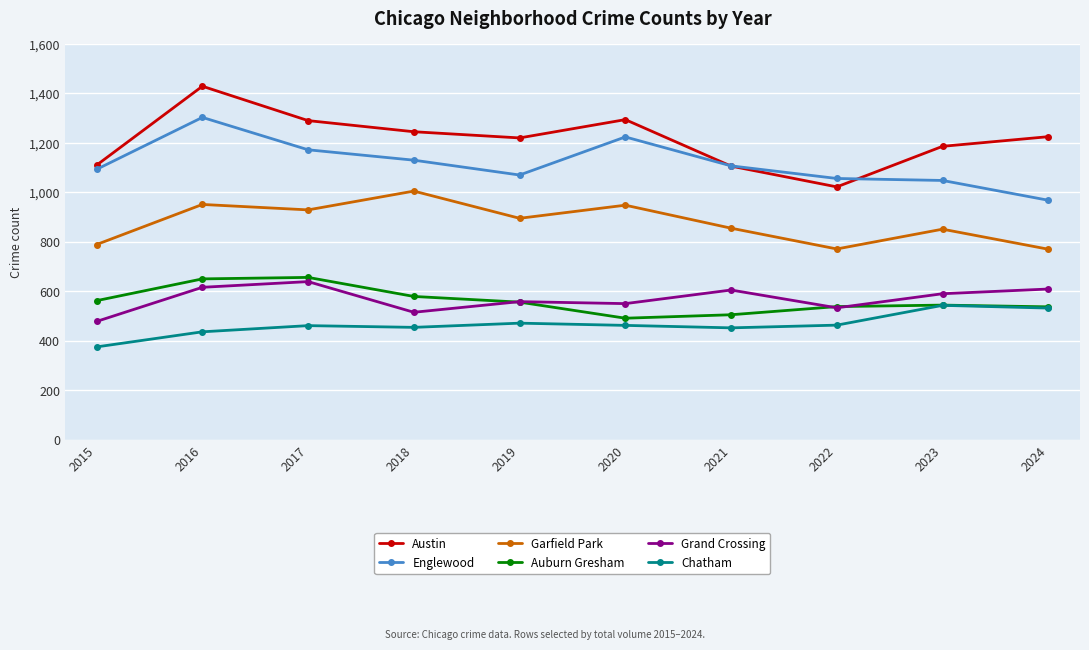

True or false: Grand Crossing and Austin cross at least once.

False